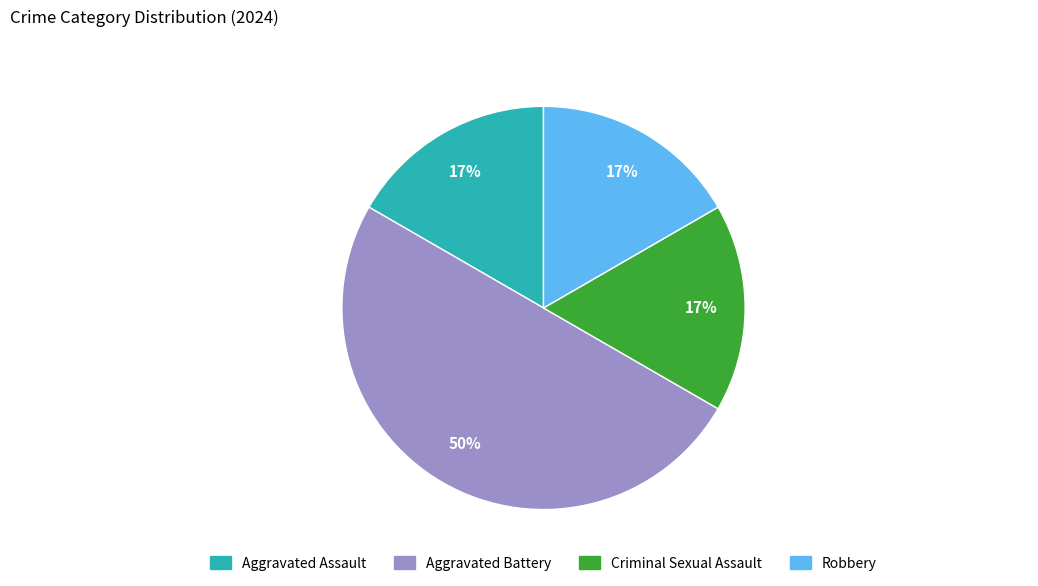

To the nearest percent, what is the difference between the largest and smallest slice percentages?

33%